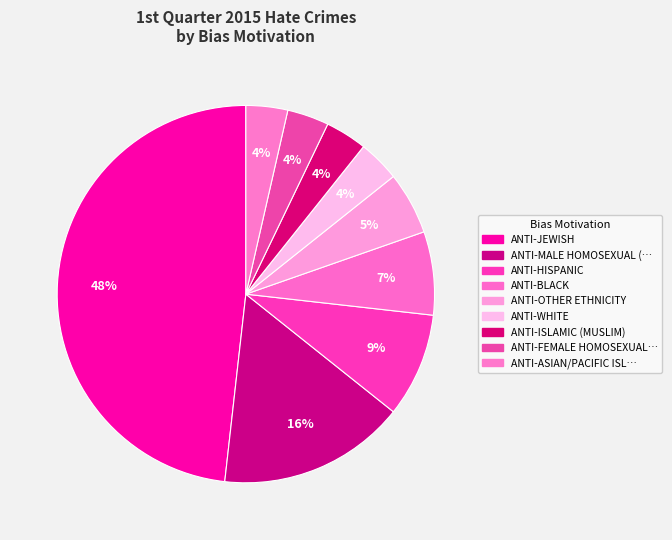

To the nearest percent, what is the difference between the largest and smallest slice percentages?

45%